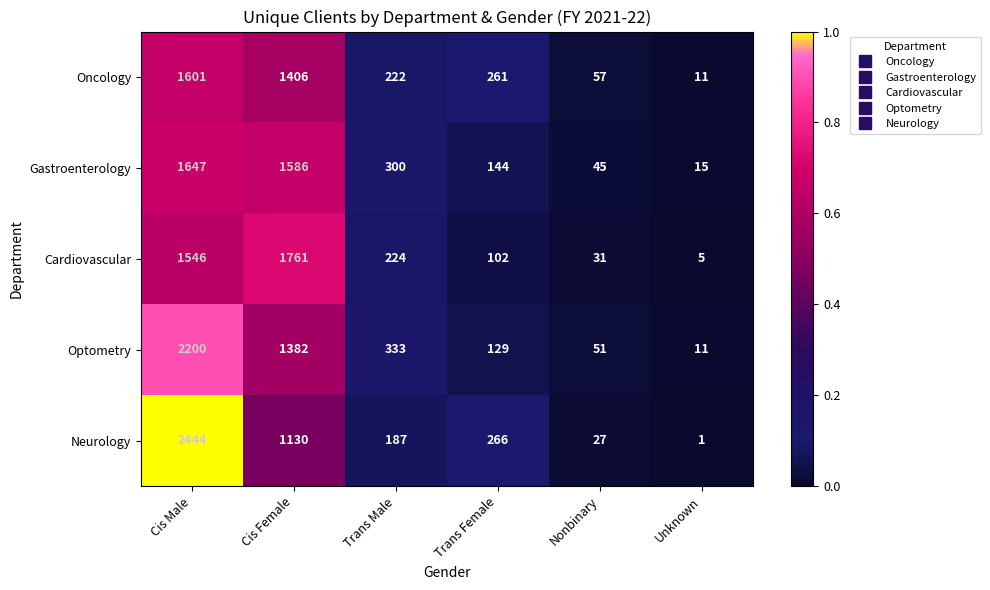

Which category has the highest value across all series?

Cis Male